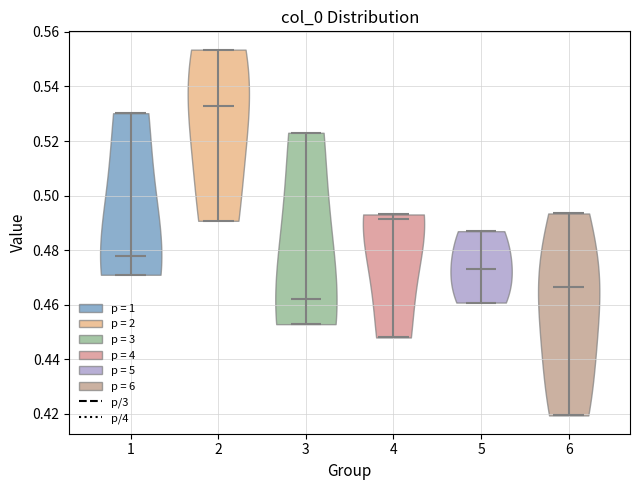

Reading left to right, read every violin against the y-axis: where its median line is, and the lowest and highest points it reaches. The values are not printed on the chart, so give them approximately, as read against the axis.

1: median line 0.478, lowest point 0.470, highest point 0.530
2: median line 0.532, lowest point 0.490, highest point 0.554
3: median line 0.462, lowest point 0.452, highest point 0.524
4: median line 0.492, lowest point 0.448, highest point 0.494
5: median line 0.472, lowest point 0.460, highest point 0.486
6: median line 0.466, lowest point 0.420, highest point 0.494